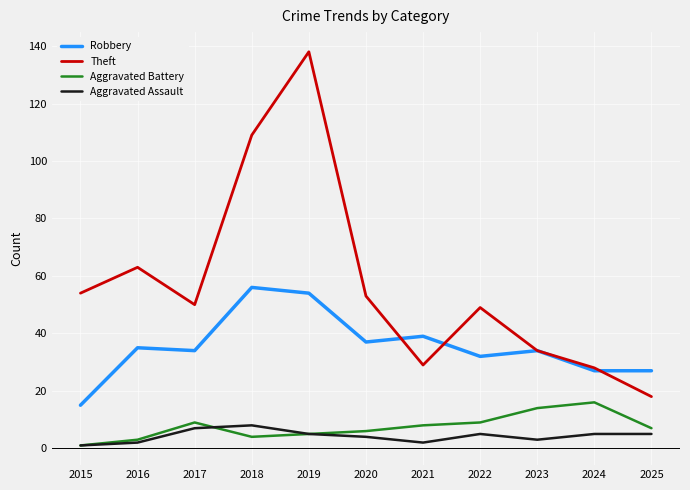

The Robbery series shows 37 at 2020. True or false?

True